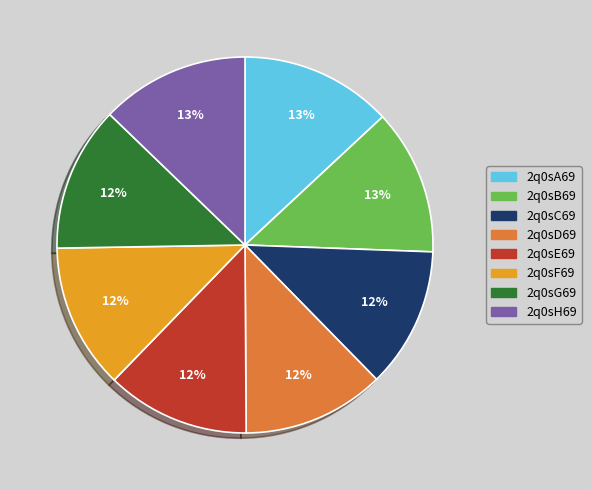

To the nearest percent, what is the average slice percentage?

12%